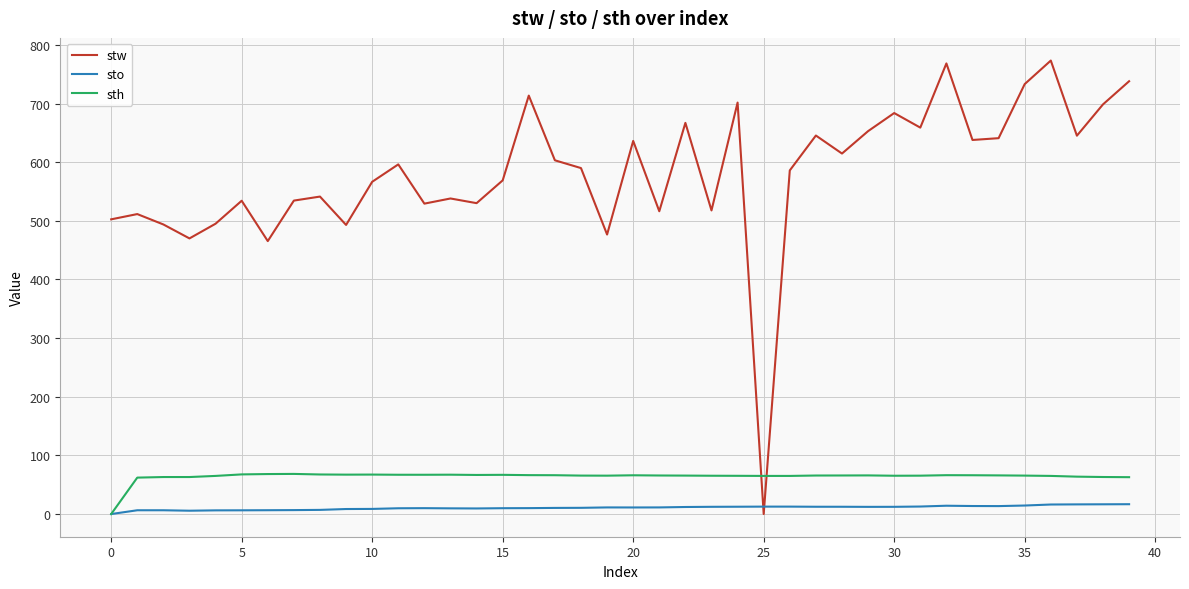

List the series in order of their peak value, lowest first.

sto, sth, stw